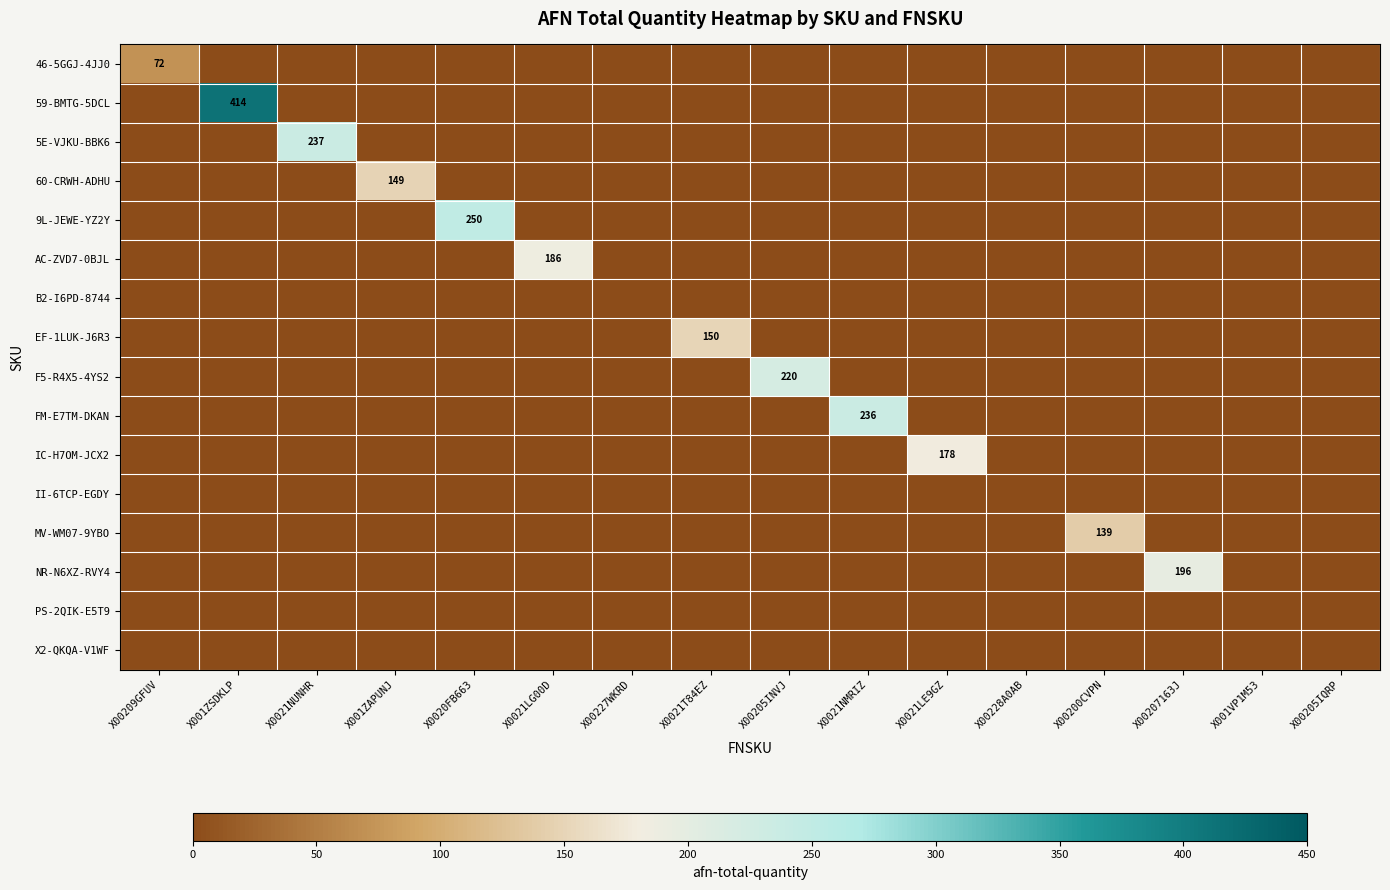

Is the value of AC-ZVD7-0BJL at X00209GFUV greater than the value of 60-CRWH-ADHU at X00200CVPN?

No